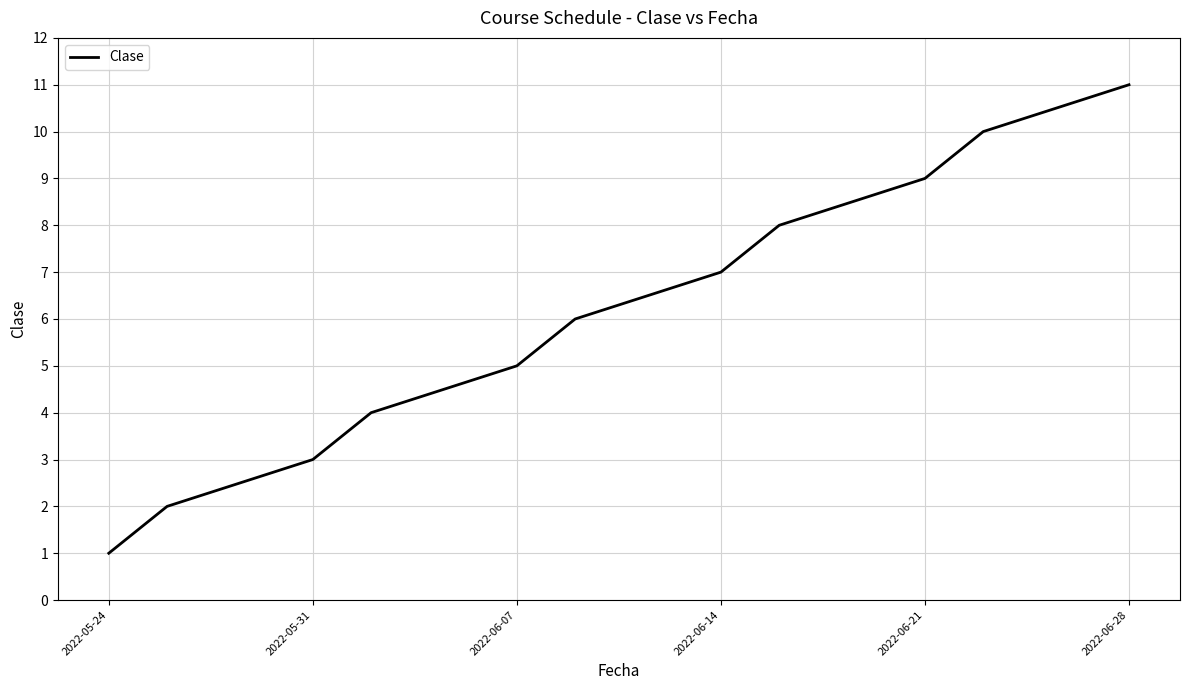

What is the maximum value shown in the chart?

11